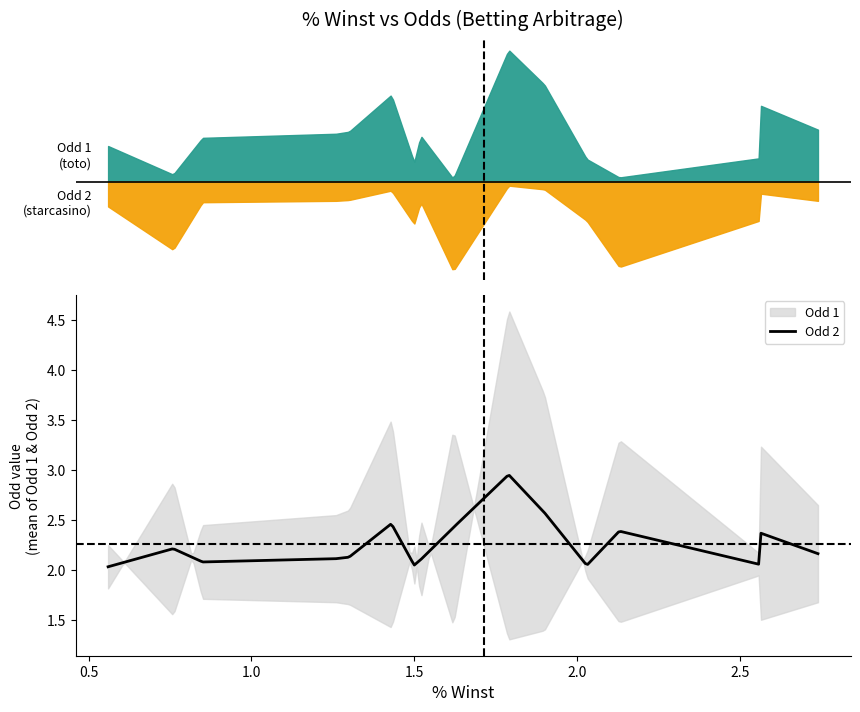

Reading left to right, extract all data points from this chart.

Odd 1: 2.2	1.6	1.6	2.5	2.5	2.6	2.6	3.5	1.9	2.5	1.4	1.4	4.6	4.6	3.8	1.9	1.5	1.5	3.2	1.9	3.2	2.6	2.6
Odd 2: 1.8	2.9	2.9	1.7	1.7	1.7	1.7	1.4	2.2	1.7	3.4	3.4	1.3	1.3	1.4	2.2	3.3	3.3	1.5	2.2	1.5	1.7	1.7